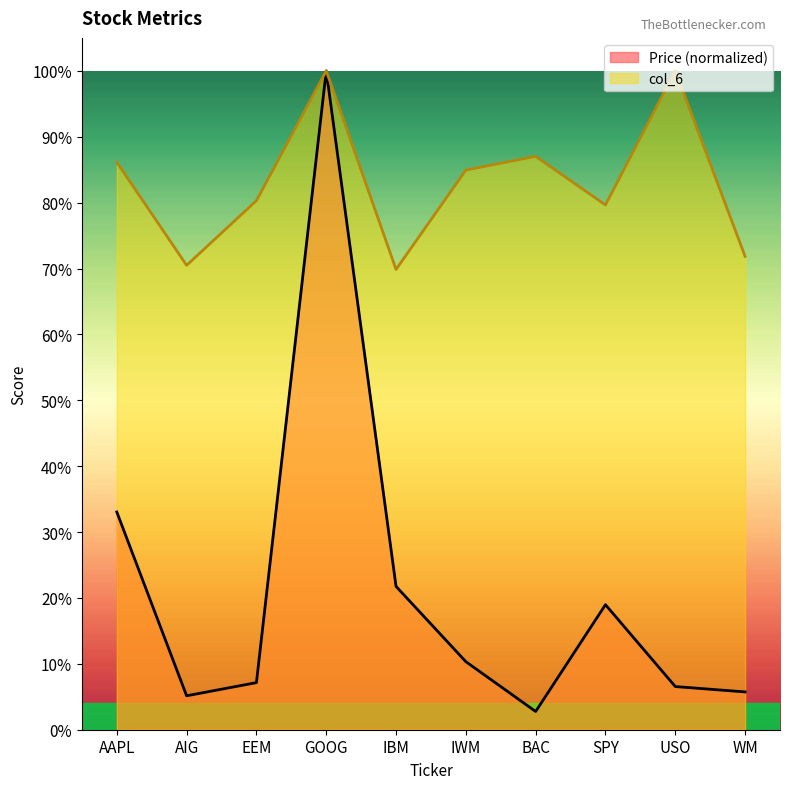

True or false: Price (normalized) and col_6 cross at least once.

False